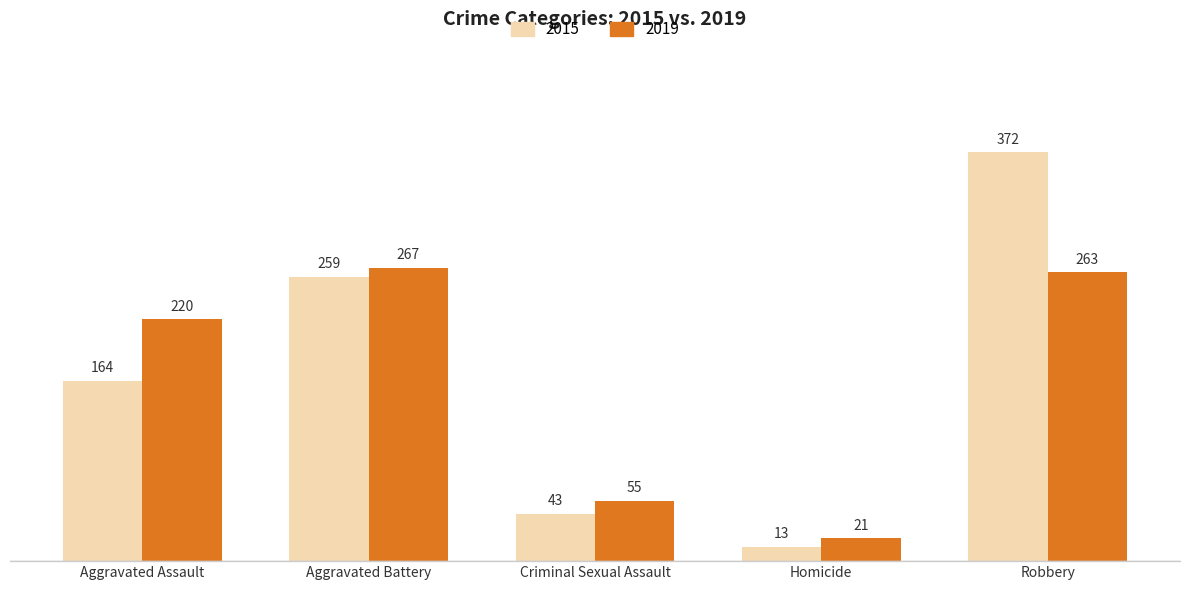

Is it true that 2019 equals 21 at Homicide?

True